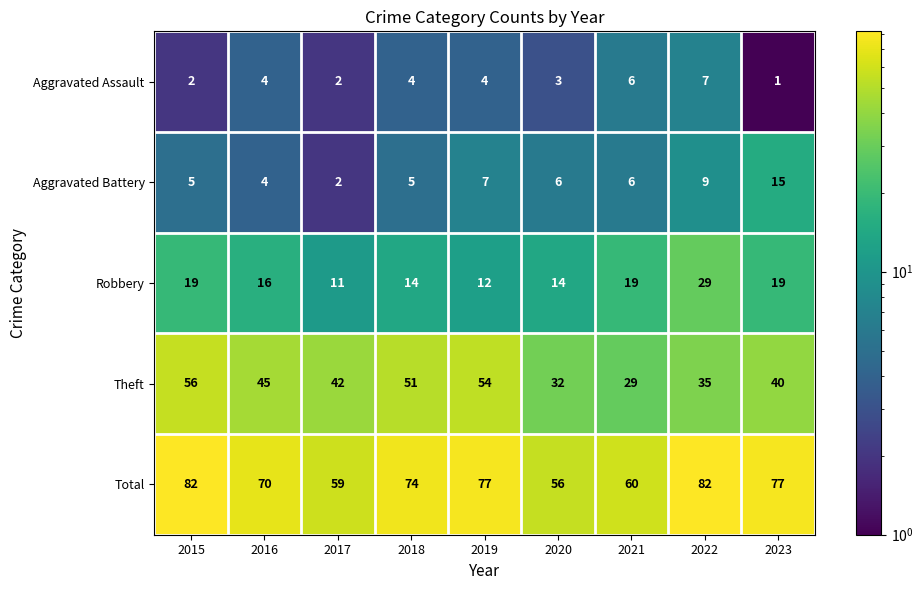

At which label does Aggravated Battery first exceed 6?

2019